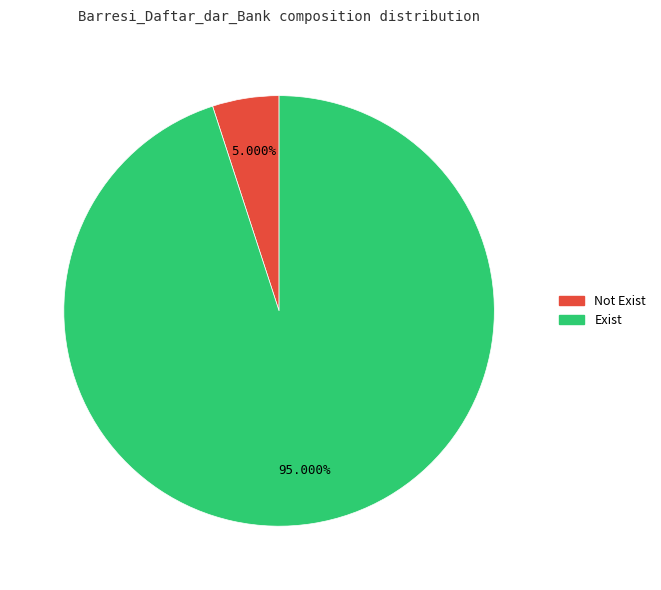

To the nearest percent, what portion does Not Exist represent?

5%